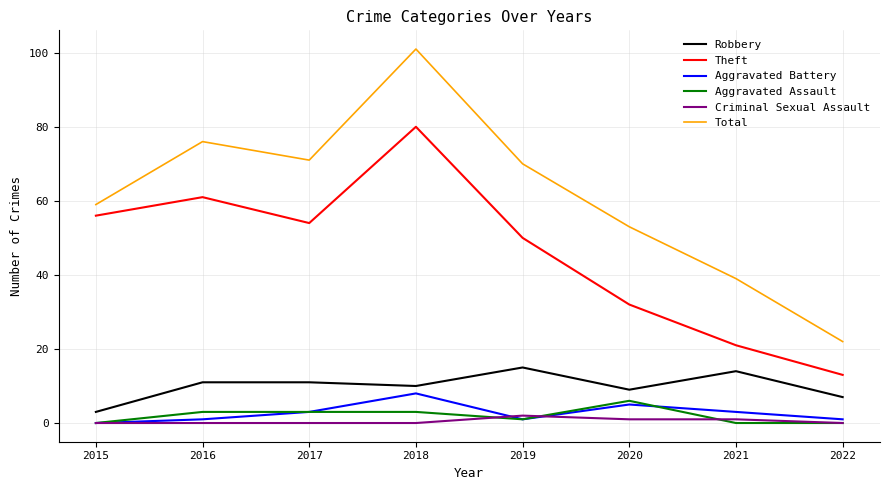

Which series changed the most between 2020 and 2022?

Total